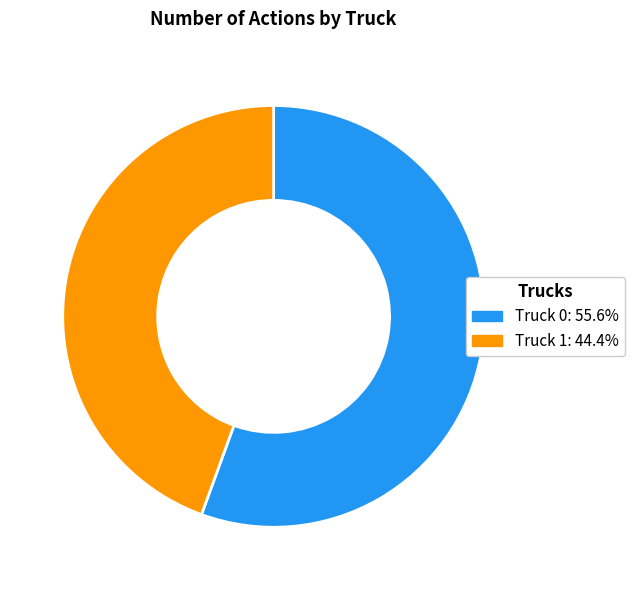

Is it true that Truck 0 is 56% of the pie?

True